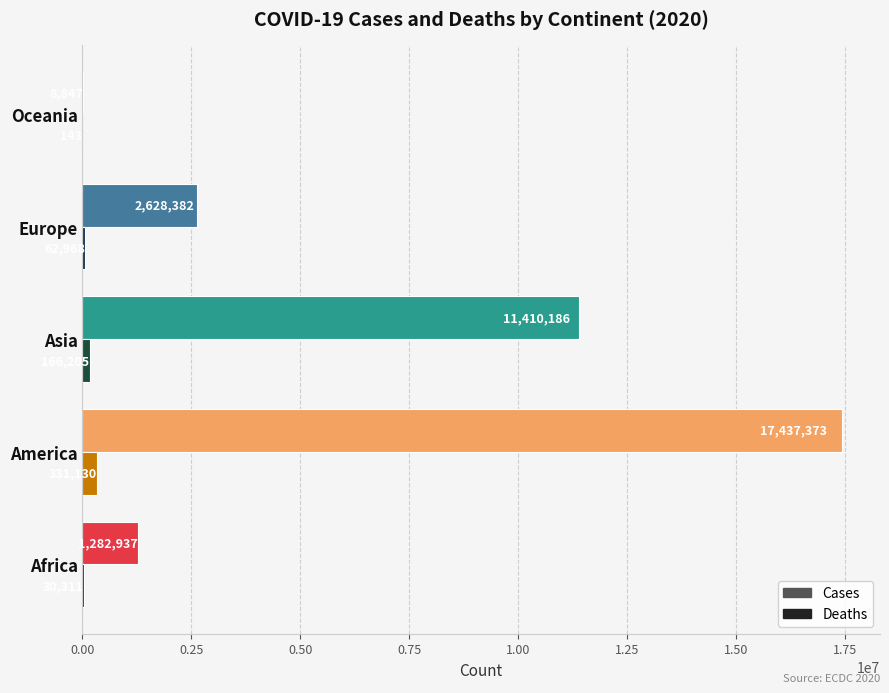

At which label is Cases closest to 8723110?

Asia